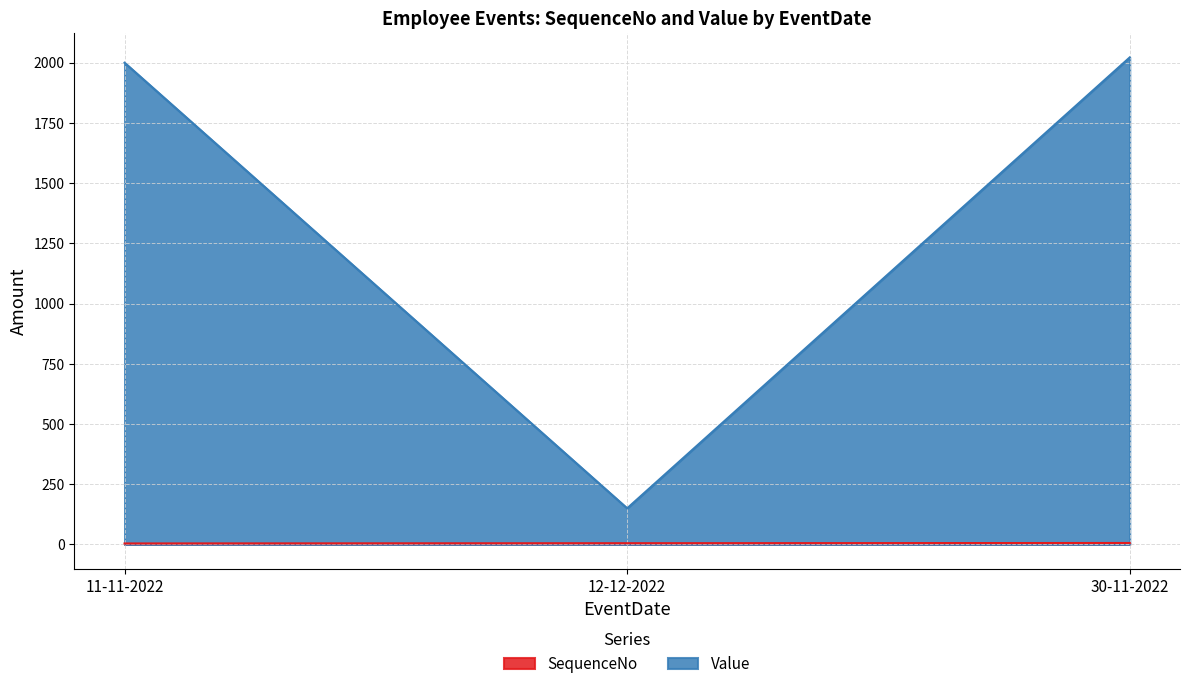

Reading right to left, what are all the values shown in this chart?

SequenceNo: 30-11-2022=6	12-12-2022=5	11-11-2022=4
Value: 30-11-2022=2022	12-12-2022=150	11-11-2022=2000